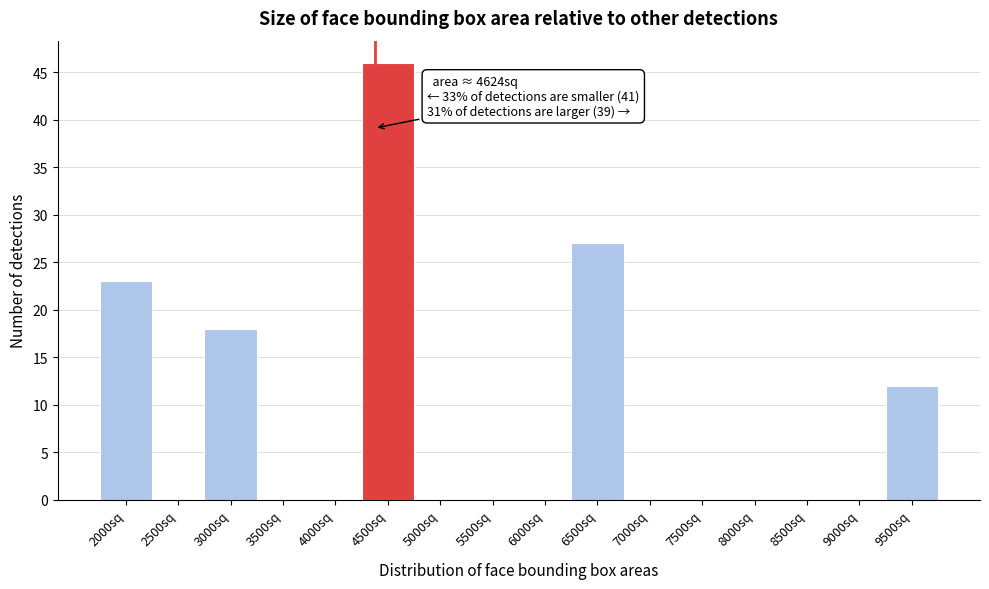

Reading right to left, what are all the values shown in this chart?

9500sq=12	9000sq=0	8500sq=0	8000sq=0	7500sq=0	7000sq=0	6500sq=27	6000sq=0	5500sq=0	5000sq=0	4500sq=46	4000sq=0	3500sq=0	3000sq=18	2500sq=0	2000sq=23